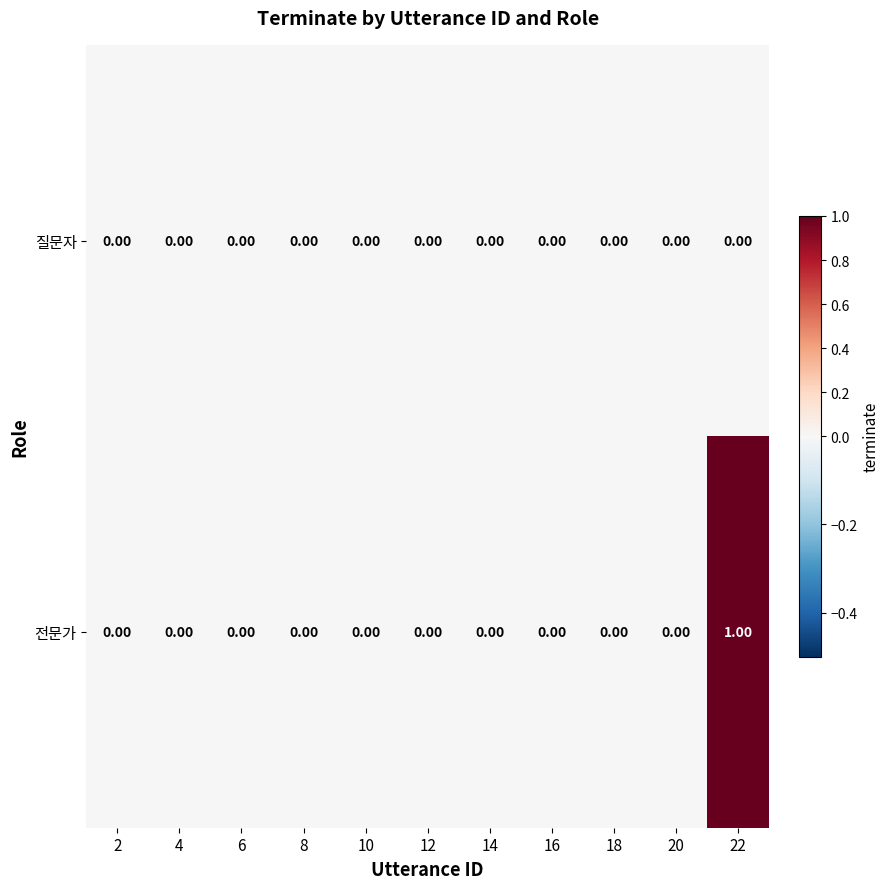

At which category is the sum across all series the highest?

22